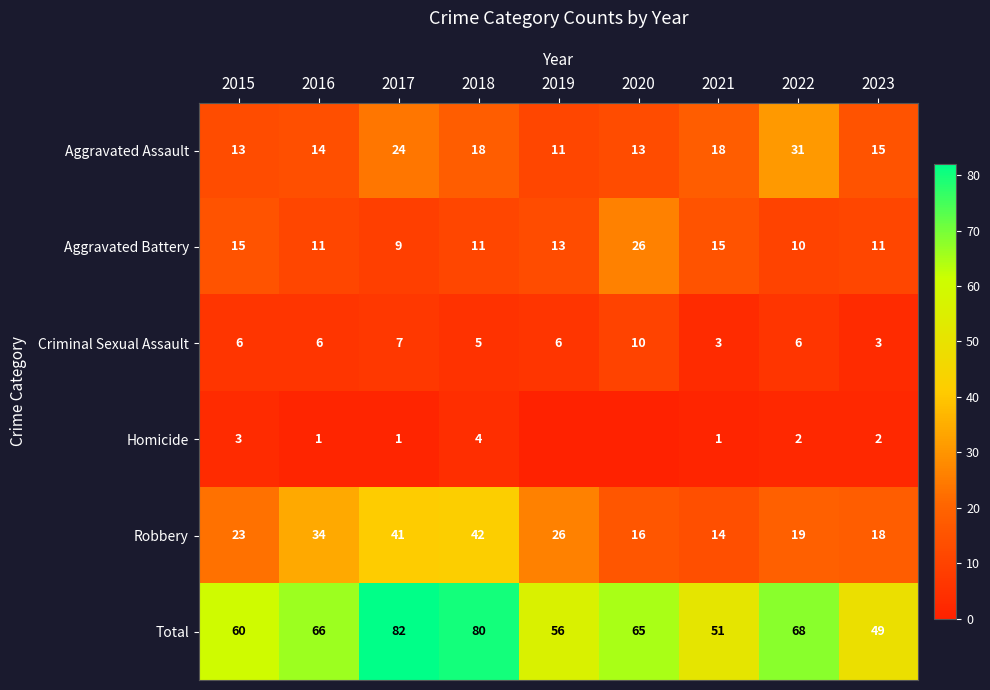

What is the difference between the highest and lowest values at 2017?

81